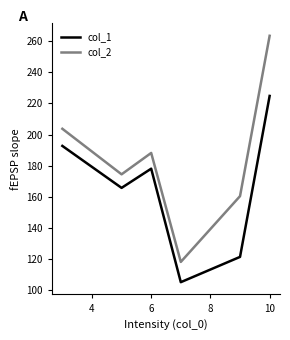

Does the chart have visible grid lines?

No